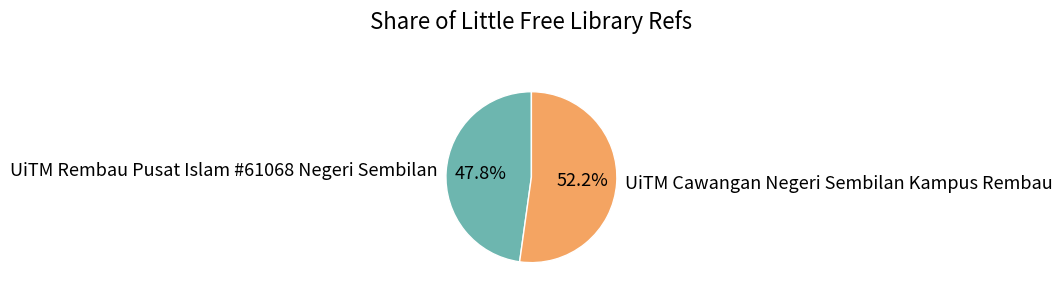

Is the sum of UiTM Cawangan Negeri Sembilan Kampus Rembau and UiTM Rembau Pusat Islam #61068 Negeri Sembilan greater than half?

Yes